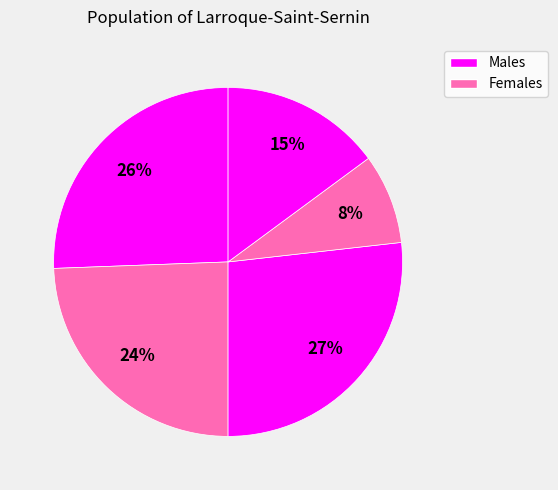

Is there any slice that represents more than half of the pie?

No